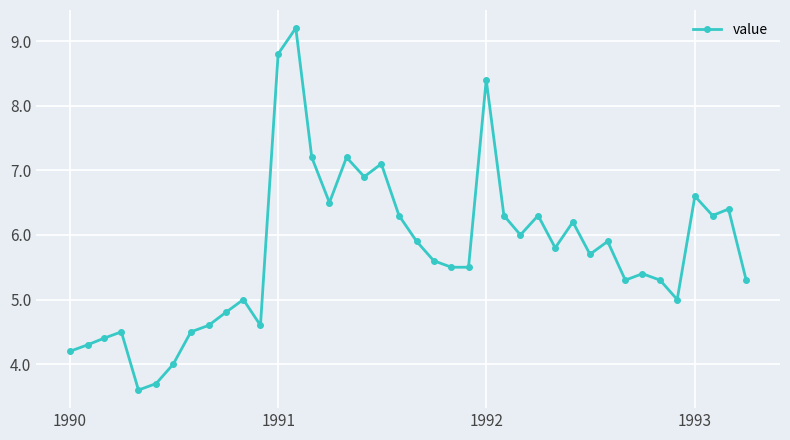

How many categories are shown in the chart?

40